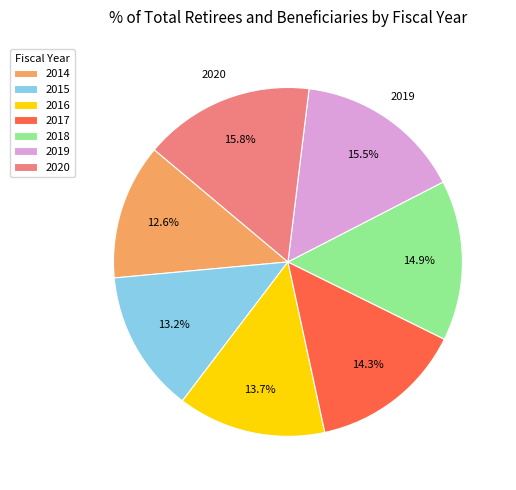

To the nearest percent, what is the difference between the 2015 and 2018 slice percentages?

2%